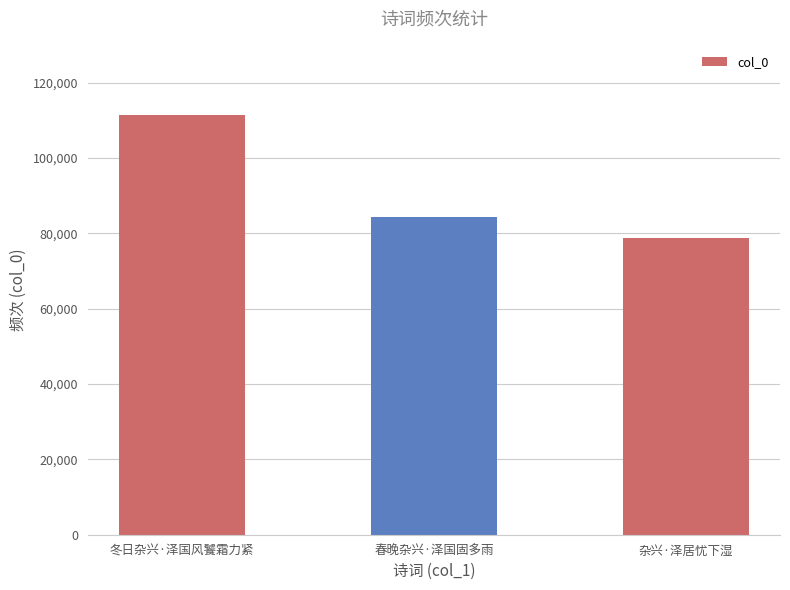

What is the difference between the values at 冬日杂兴·泽国风饕霜力紧 and 杂兴·泽居忧下湿?

32676